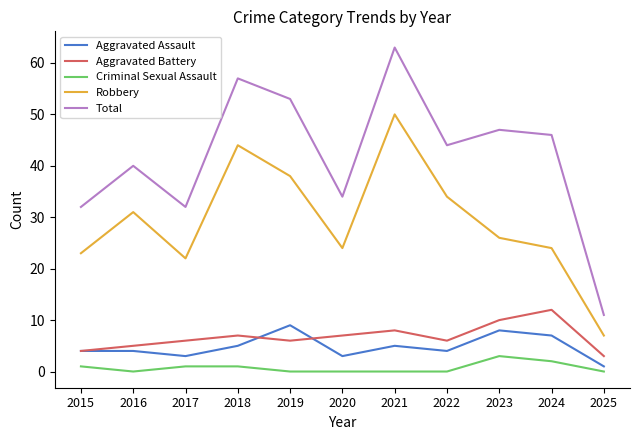

Reading left to right, extract all data points from this chart.

Aggravated Assault: 2015=4	2016=4	2017=3	2018=5	2019=9	2020=3	2021=5	2022=4	2023=8	2024=7	2025=1
Aggravated Battery: 2015=4	2016=5	2017=6	2018=7	2019=6	2020=7	2021=8	2022=6	2023=10	2024=12	2025=3
Criminal Sexual Assault: 2015=1	2016=0	2017=1	2018=1	2019=0	2020=0	2021=0	2022=0	2023=3	2024=2	2025=0
Robbery: 2015=23	2016=31	2017=22	2018=44	2019=38	2020=24	2021=50	2022=34	2023=26	2024=24	2025=7
Total: 2015=32	2016=40	2017=32	2018=57	2019=53	2020=34	2021=63	2022=44	2023=47	2024=46	2025=11